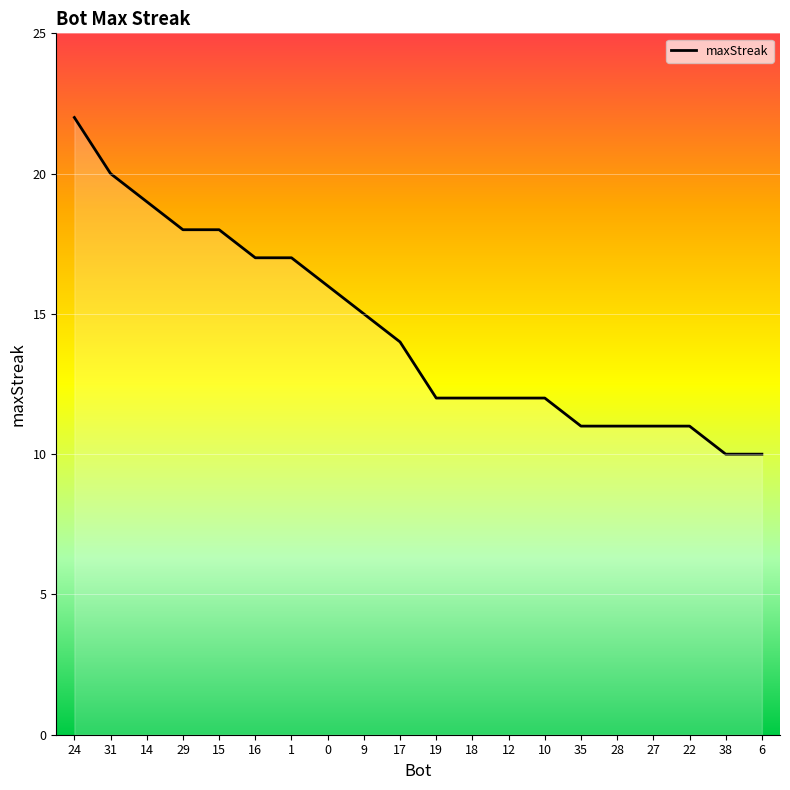

Approximately how many times larger is the value at 9 compared to 28?

1.4